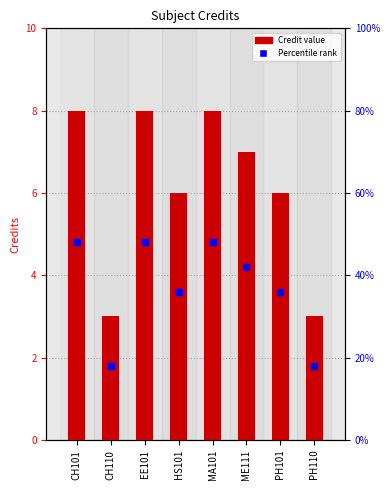

Reading left to right, what are all the values shown in this chart?

8	3	8	6	8	7	6	3